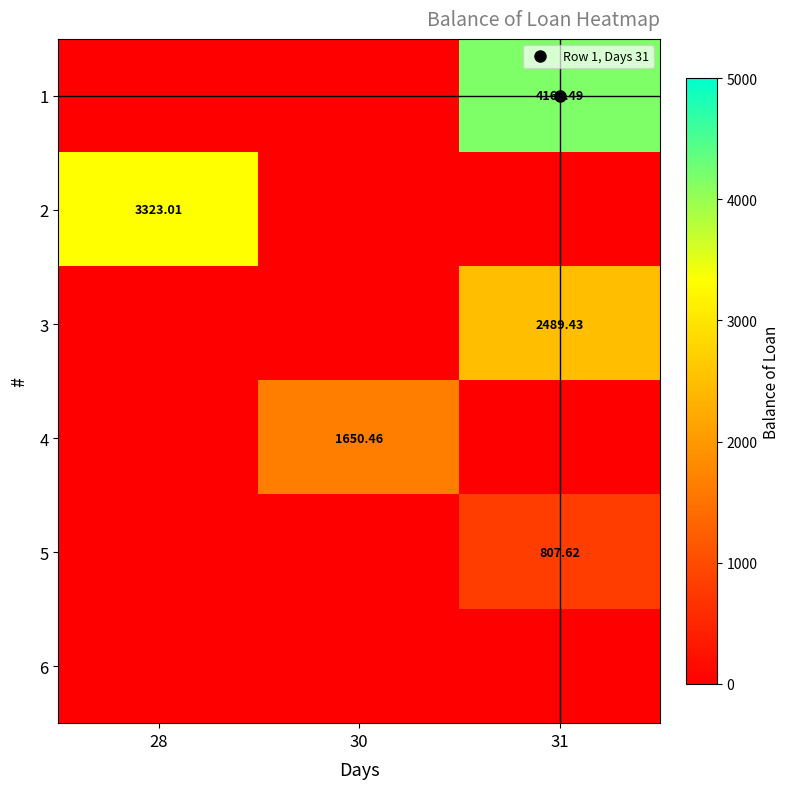

How many data points in 3 are above 0?

1